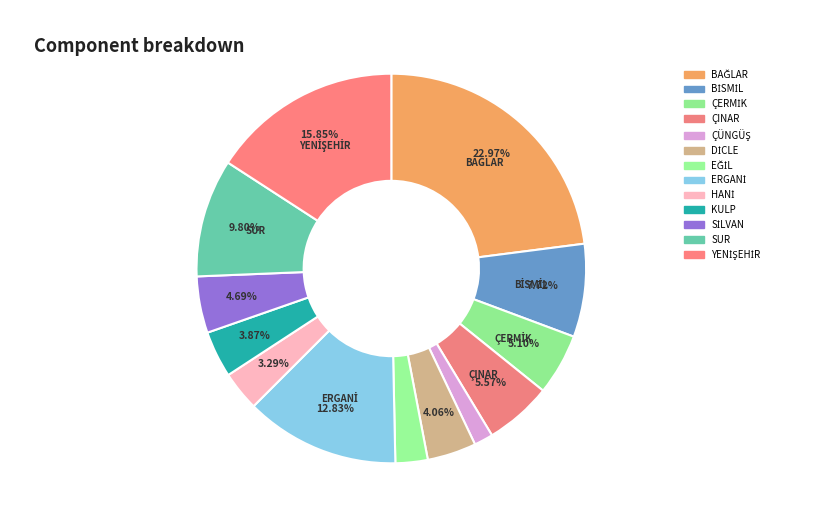

Is the sum of ERGANİ and HANİ greater than half?

No